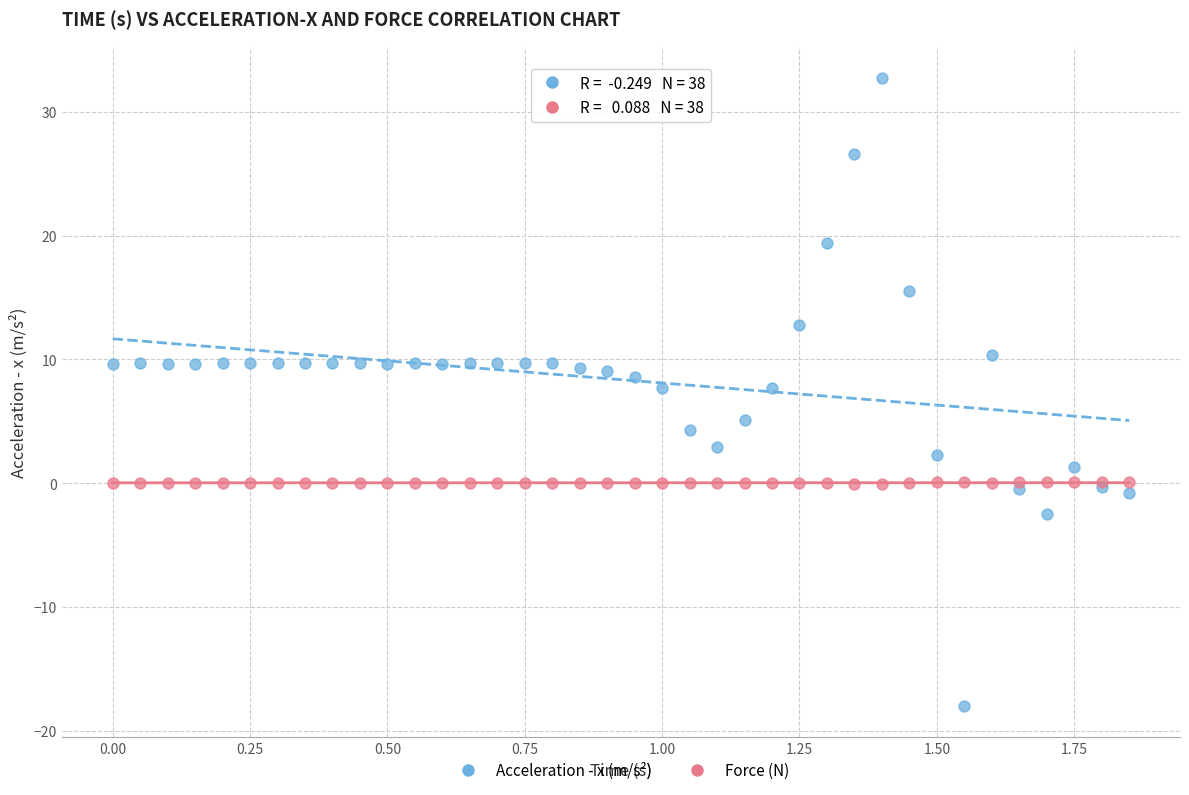

Which series contains the highest Y value?

Acceleration - x (m/s²)